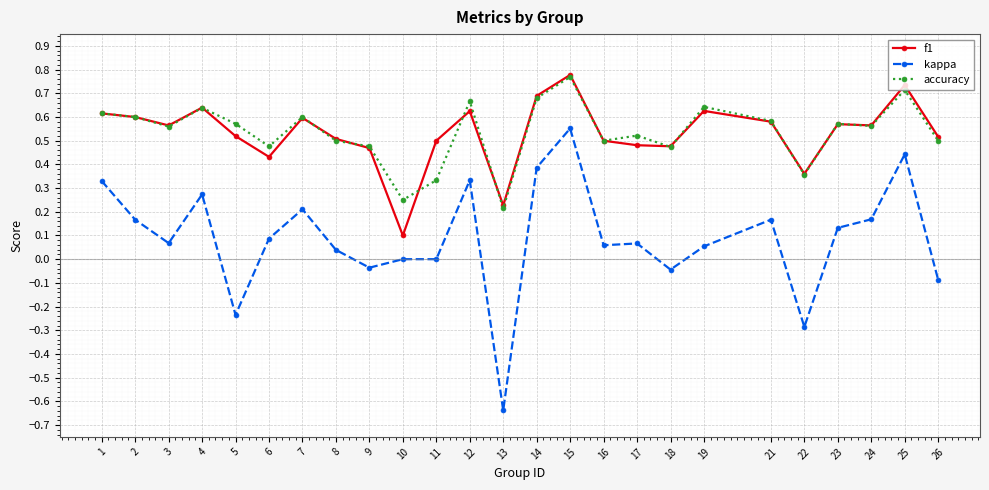

Does the chart have visible grid lines?

Yes